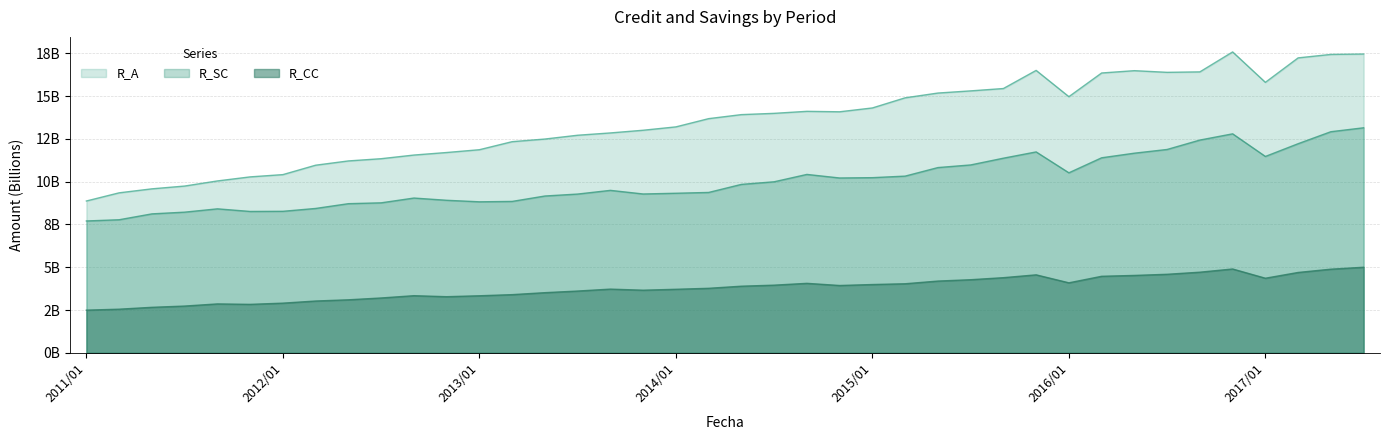

How many interior local peaks does the R_A series have?

4